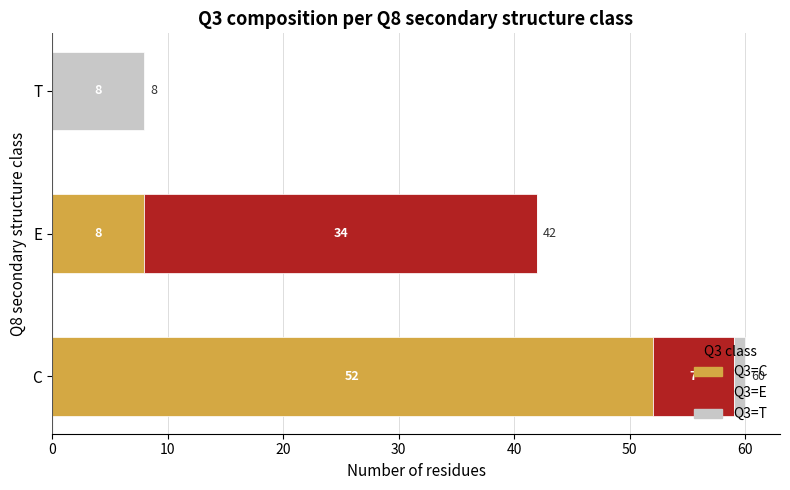

At which category is the sum across all series the highest?

C